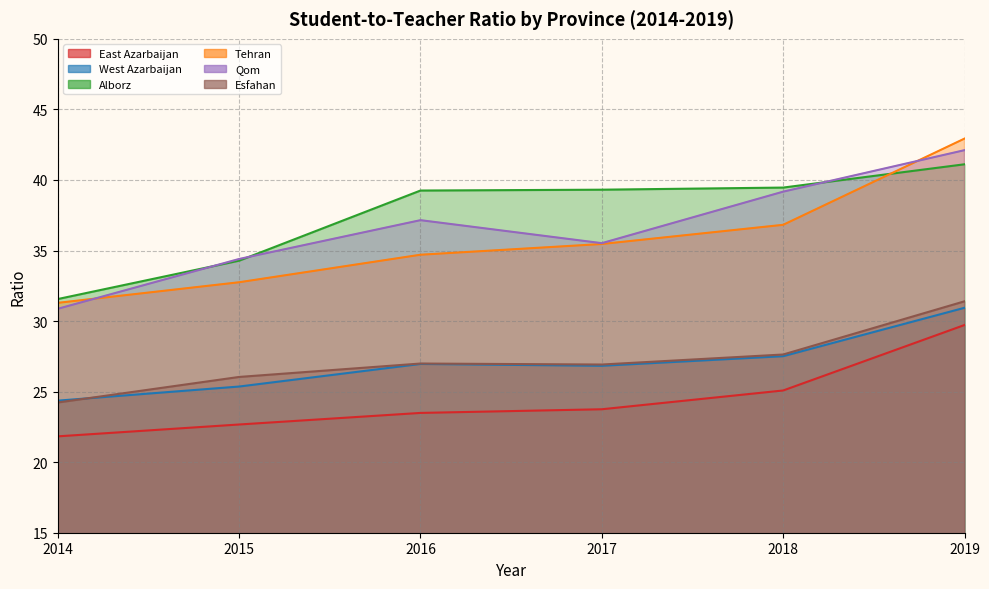

The value of Qom at 2018 is 39.2. True or false?

True